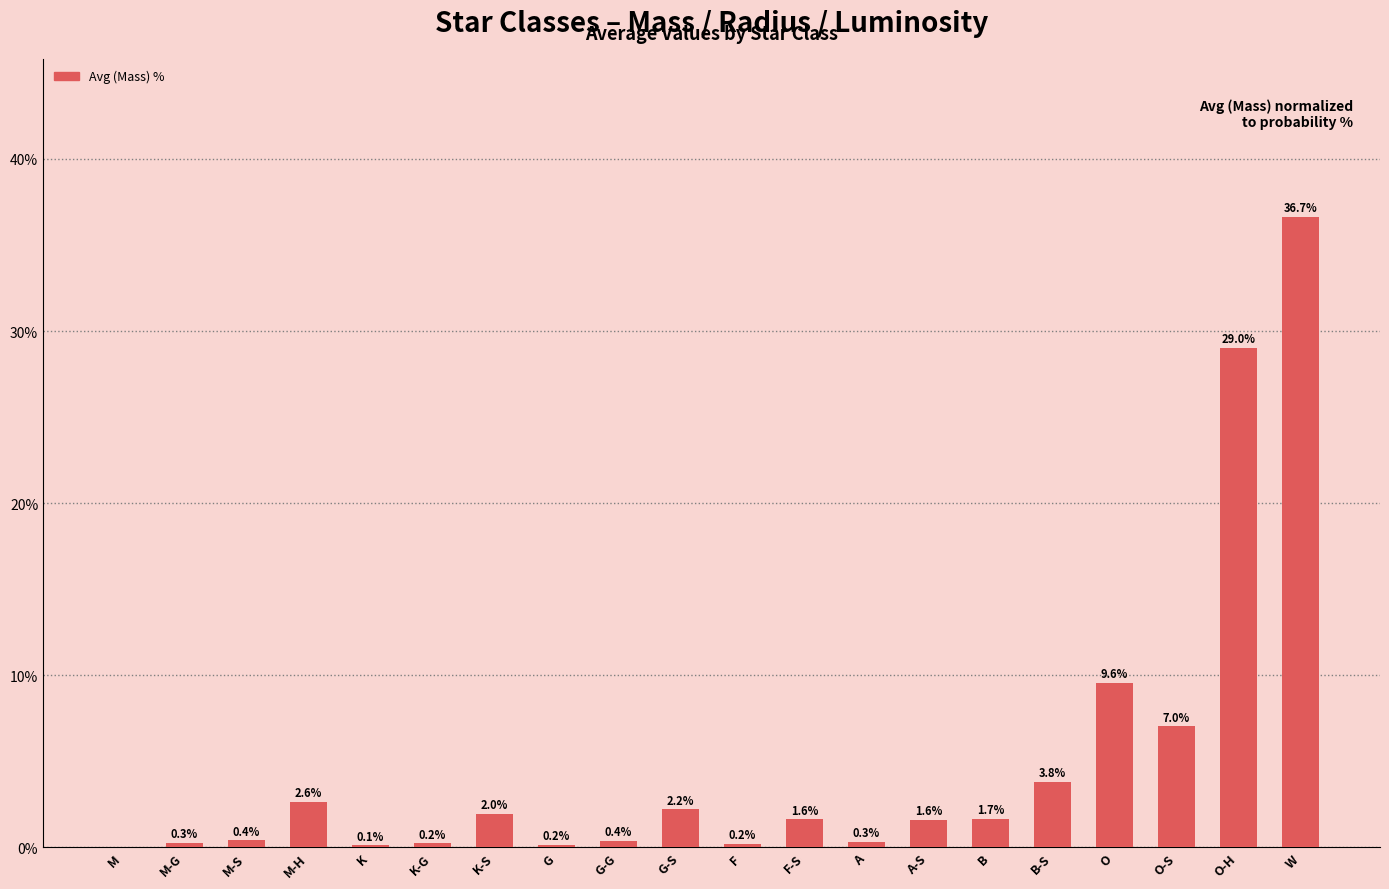

What is the greatest value displayed?

36.7